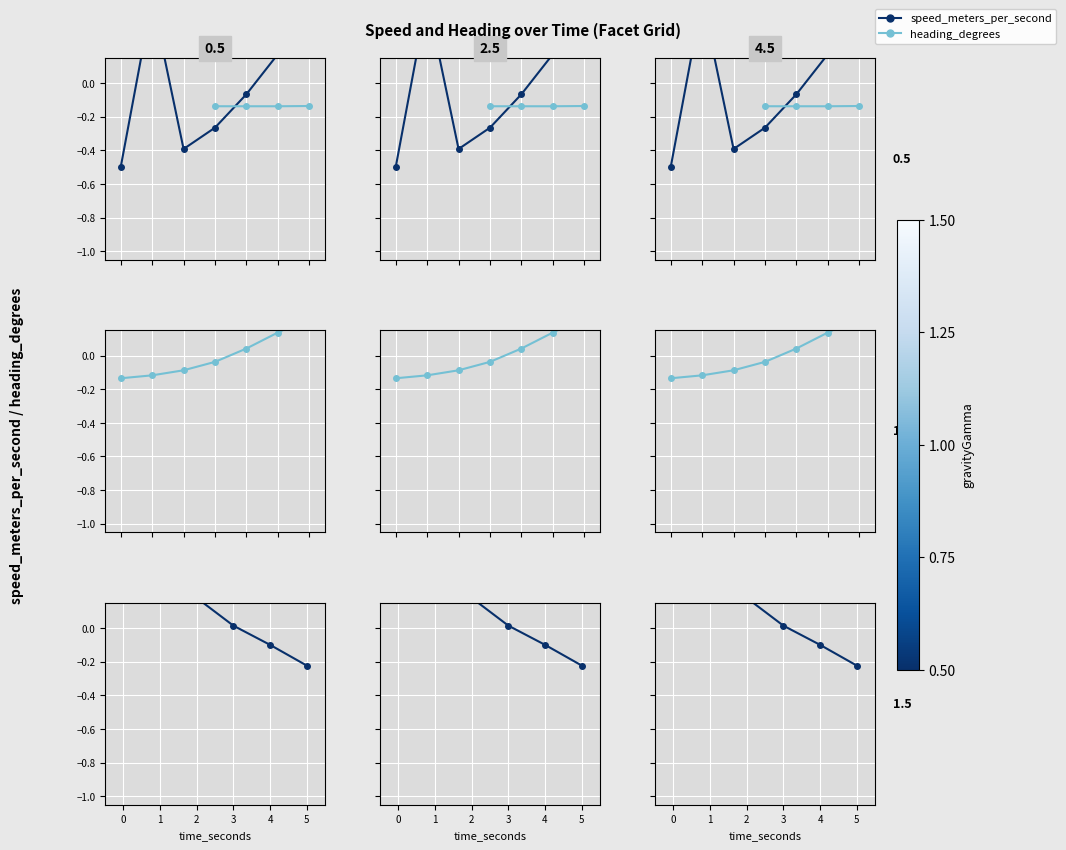

What is the maximum value for heading_degrees?

0.8